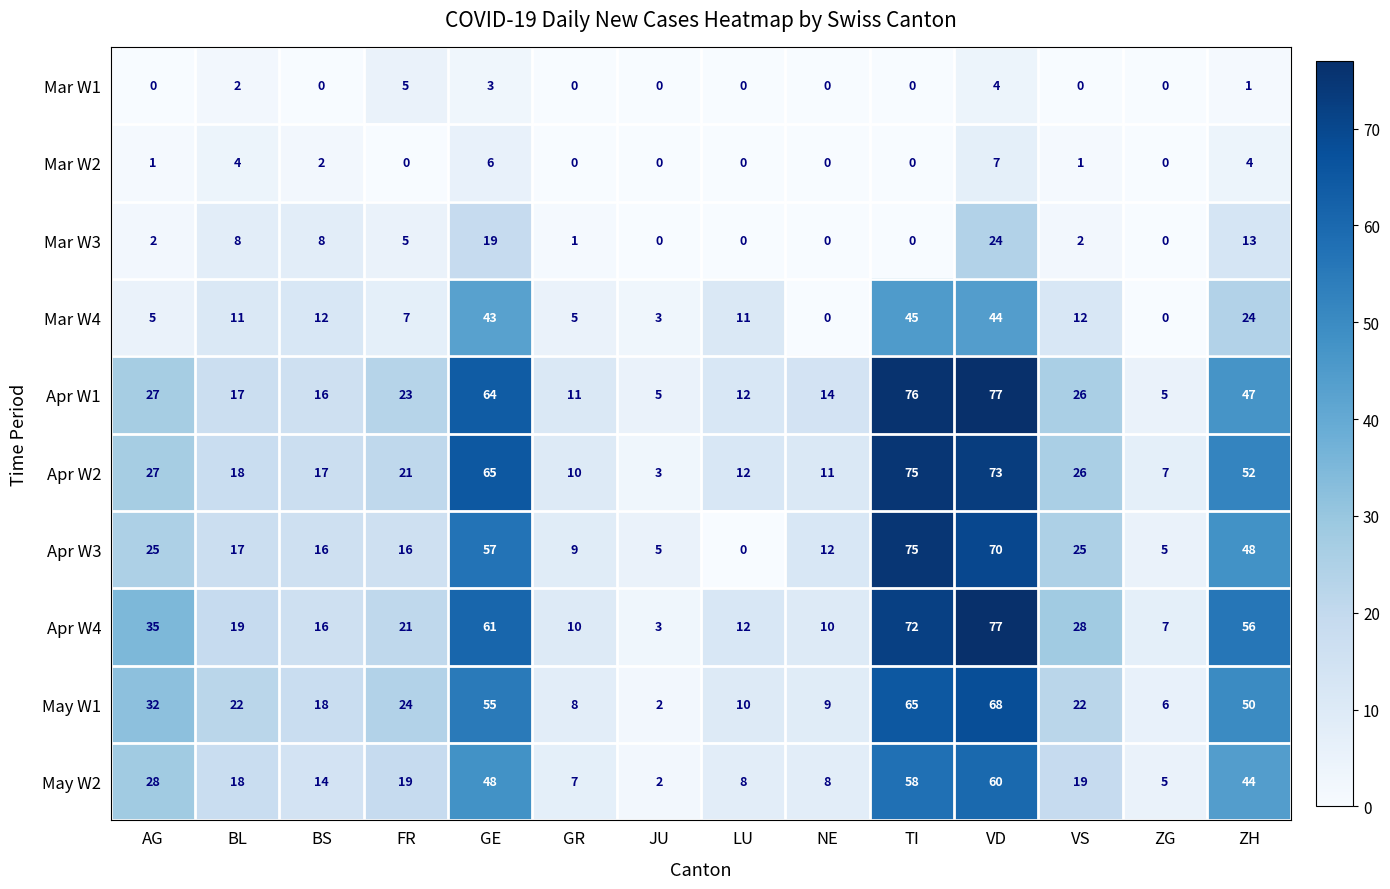

Which category has the highest value in the Apr W2 series?

TI